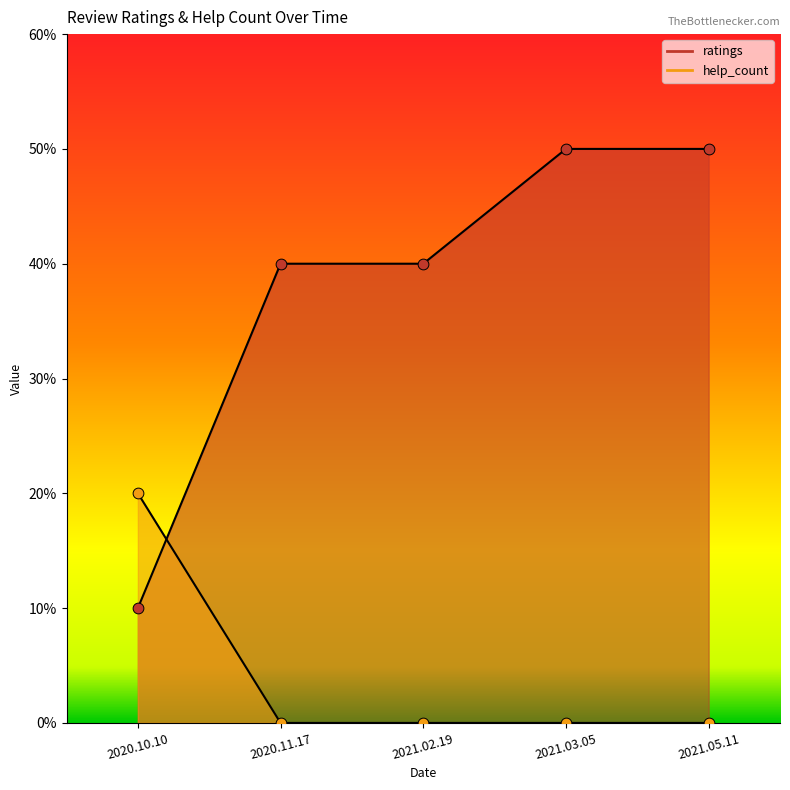

At how many categories does at least one series exceed 2?

4